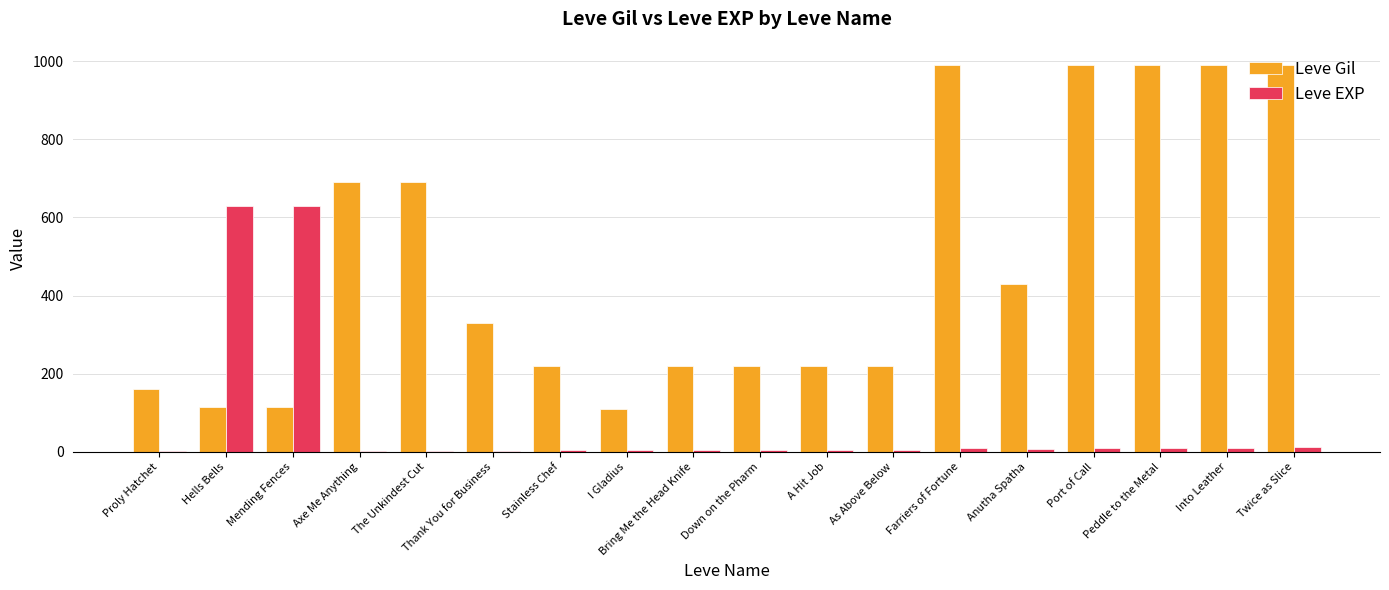

Which series changed the most between Proly Hatchet and The Unkindest Cut?

Leve Gil